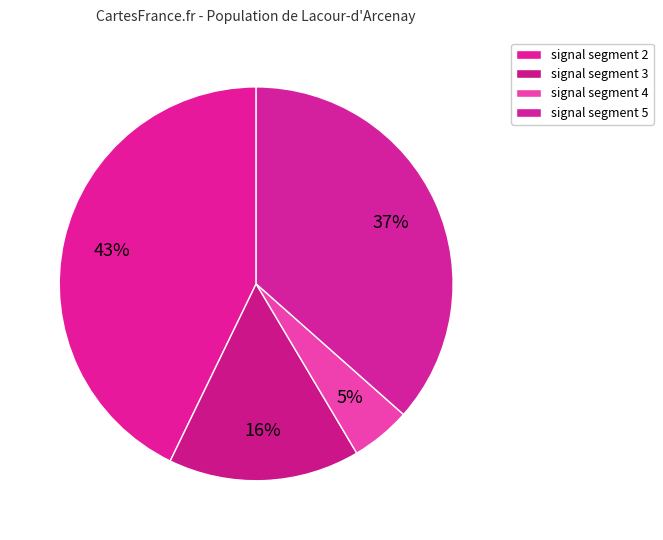

The signal segment 2 slice represents 43% of the pie. True or false?

True